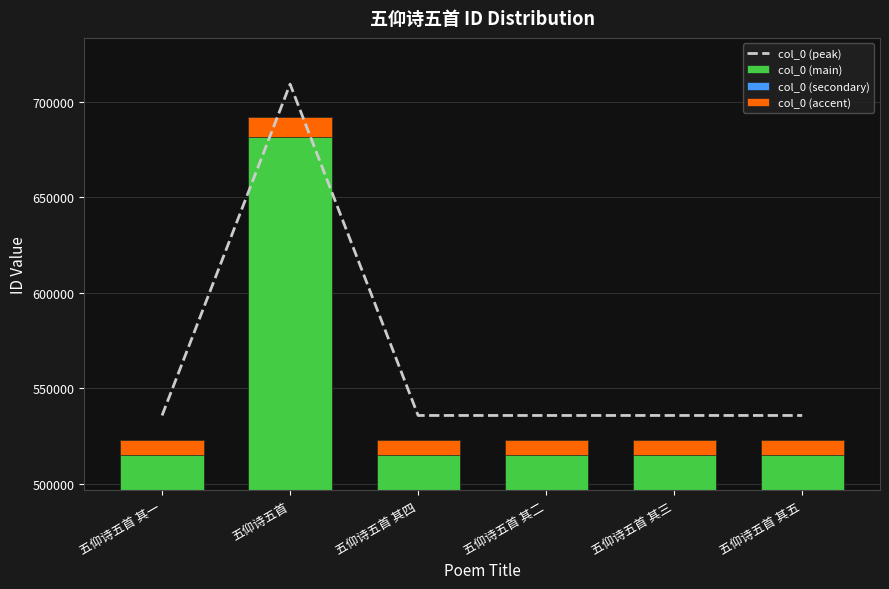

True or false: col_0 (peak) has a value of 535707.0 at 五仰诗五首 其三.

True